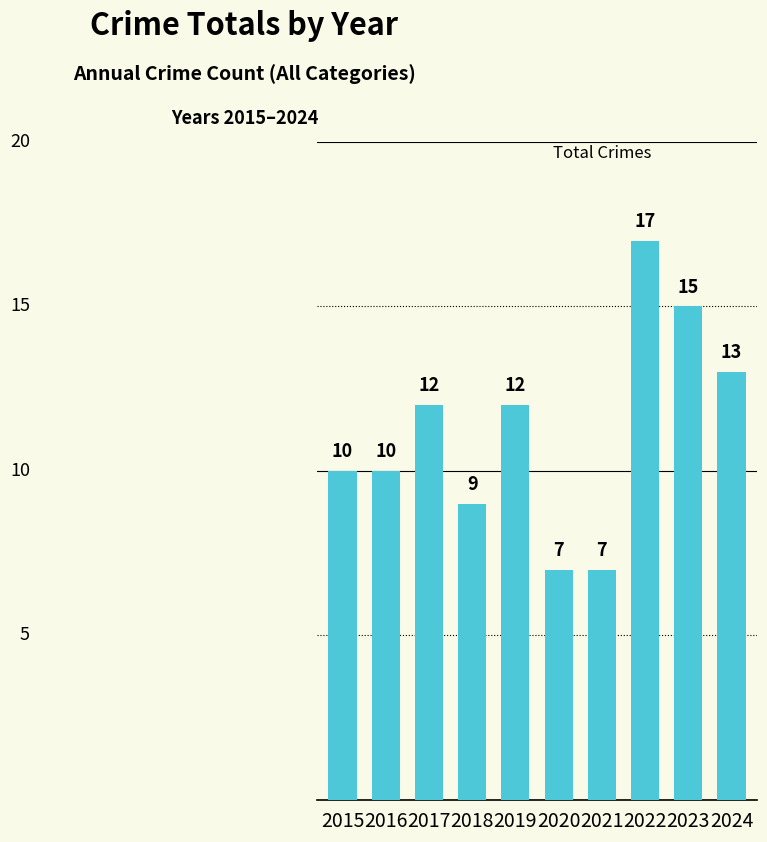

What is the change in value from 2017 to 2020?

-5